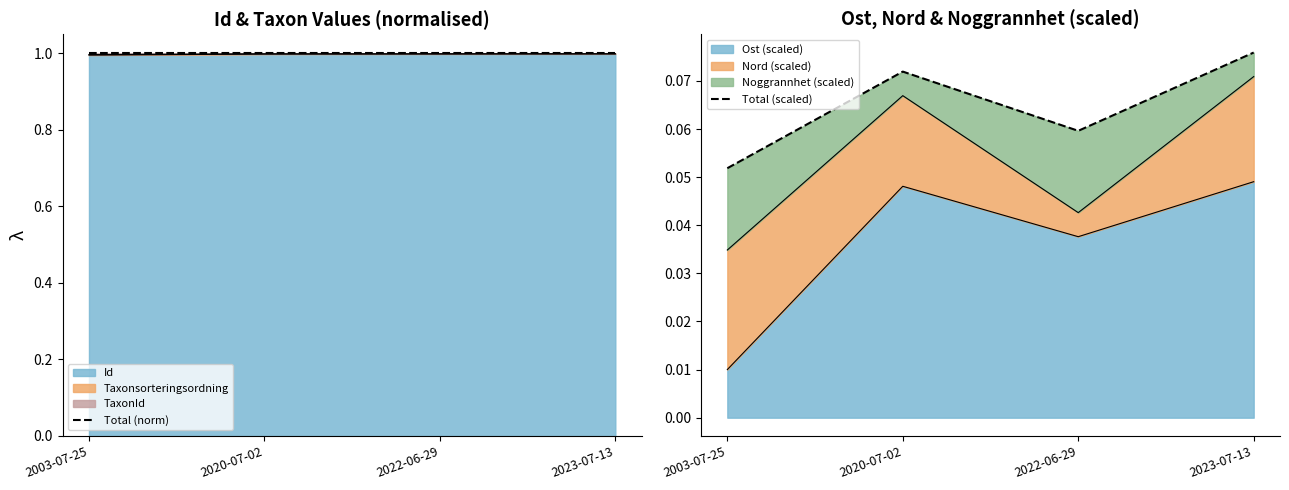

How many lines are shown in the chart?

2